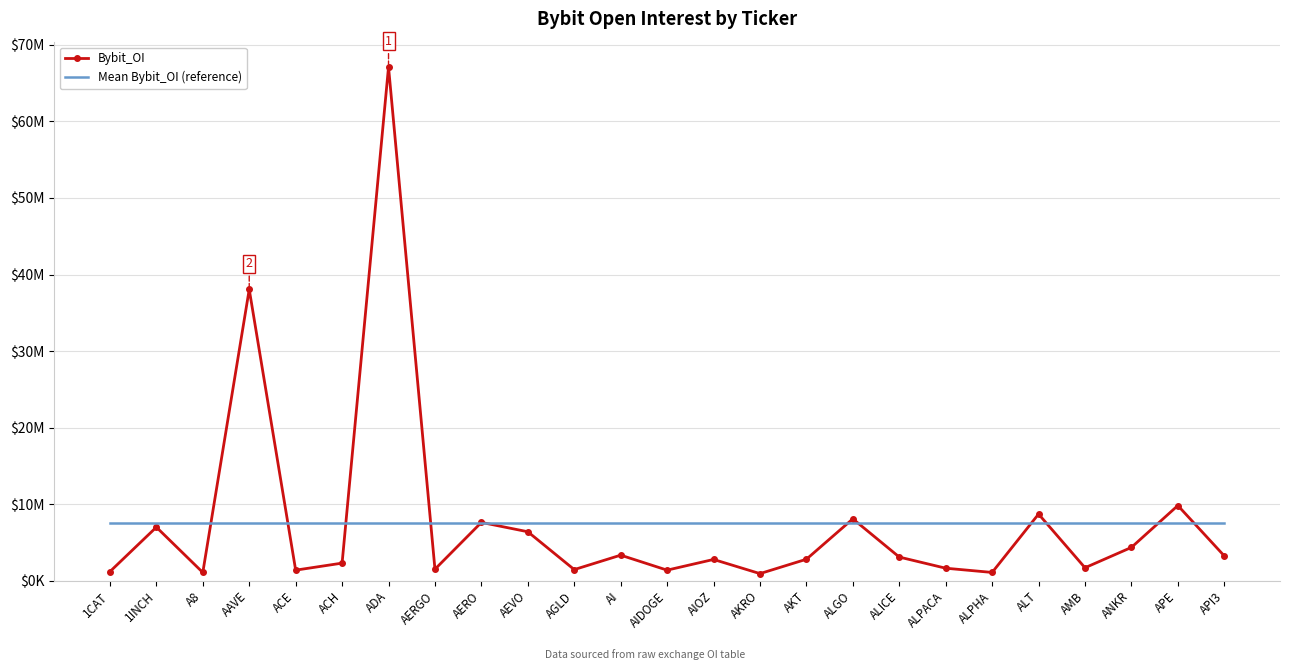

What are all the series names shown in the legend?

Bybit_OI, Mean Bybit_OI (reference)